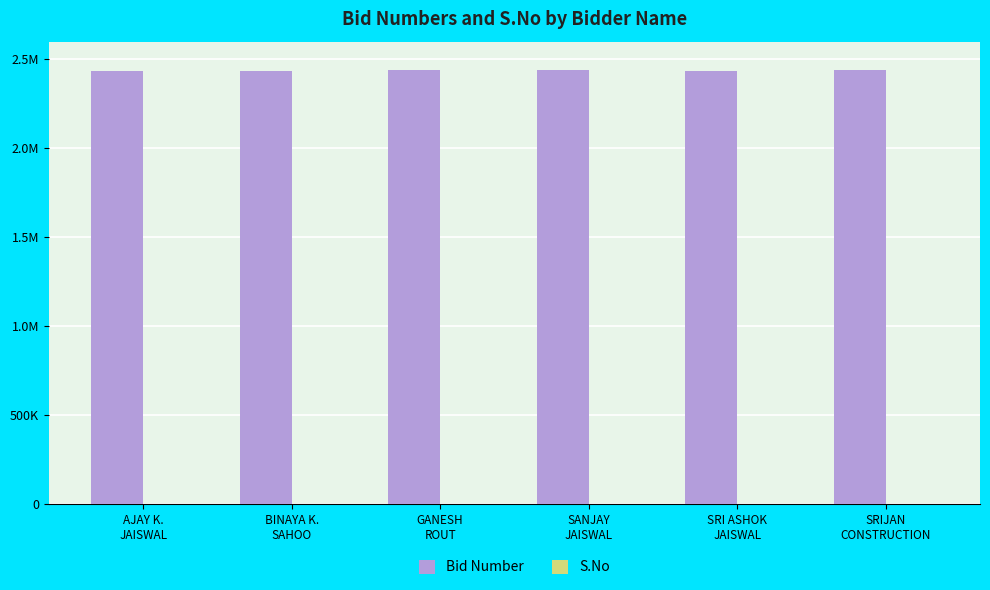

How many S.No values are between 2 and 5?

4